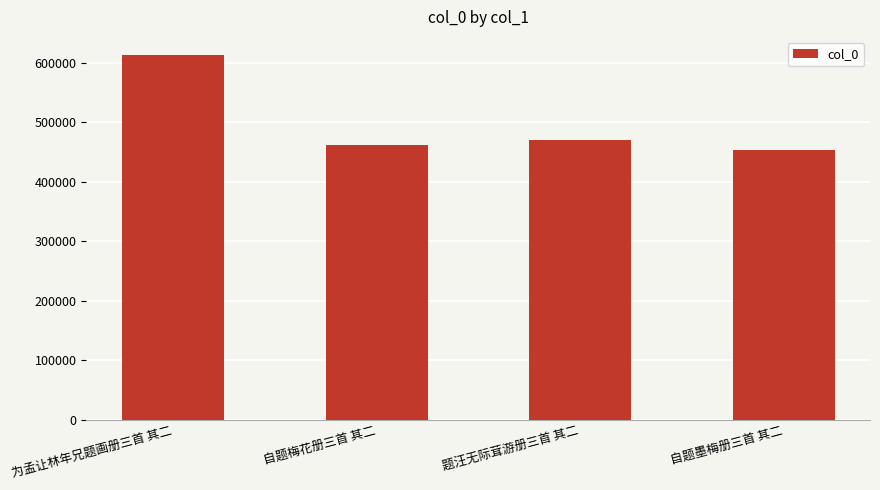

Rank the categories by value from lowest to highest.

自题墨梅册三首 其二, 自题梅花册三首 其二, 题汪无际茸游册三首 其二, 为孟让林年兄题画册三首 其二